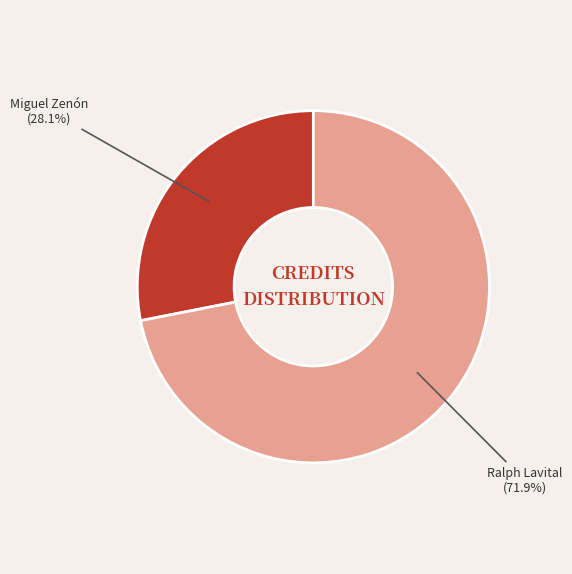

What is the ratio of the value at Miguel Zenón to the value at Ralph Lavital?

0.4